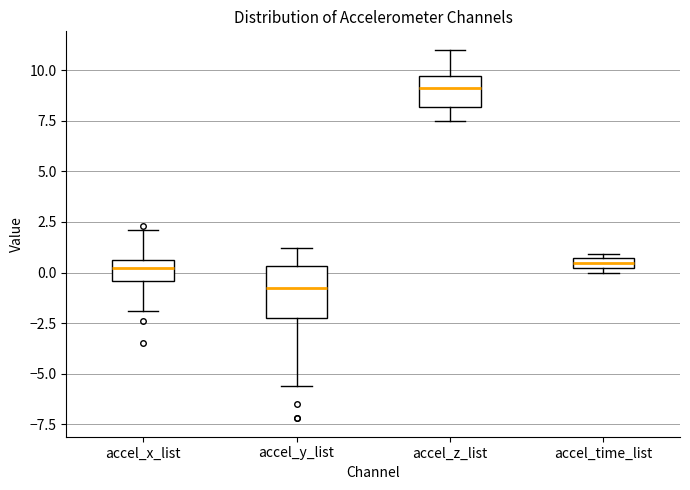

Which box has the highest median line?

accel_z_list